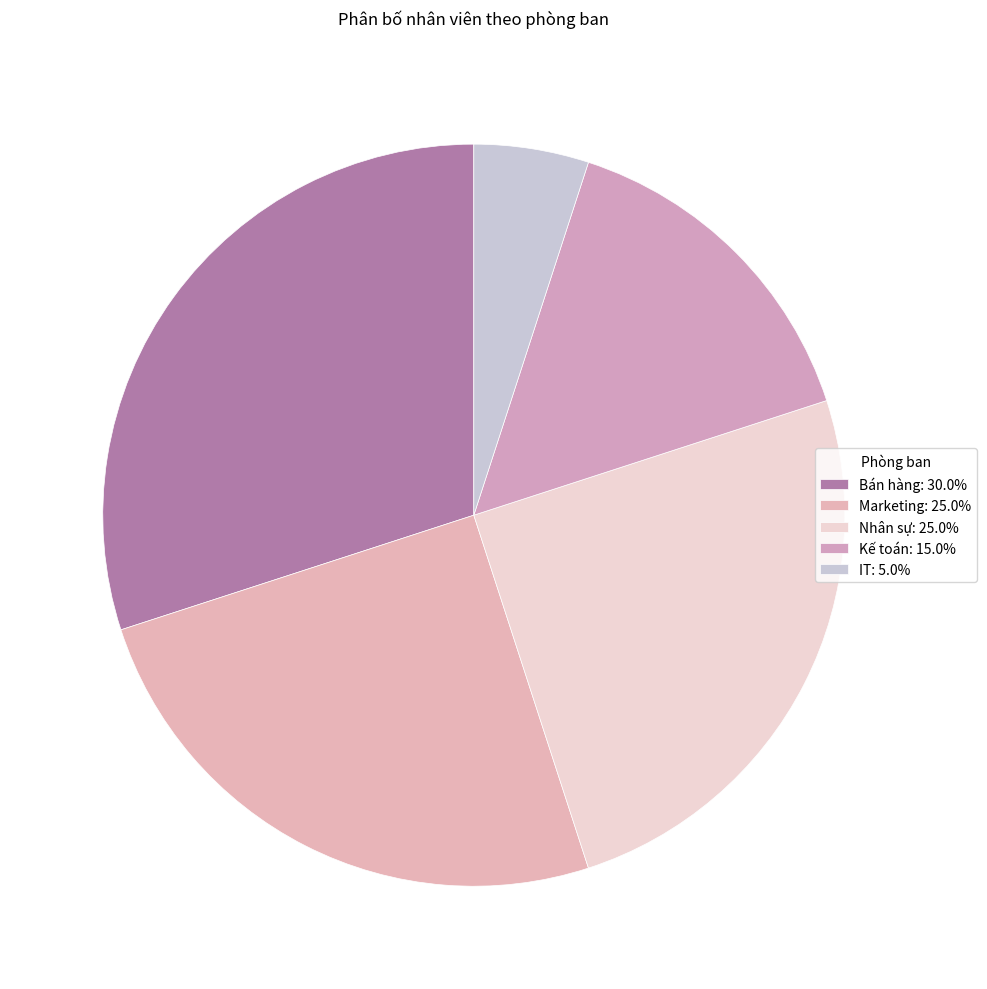

To the nearest percent, what percentage of the pie is Kế toán?

15%